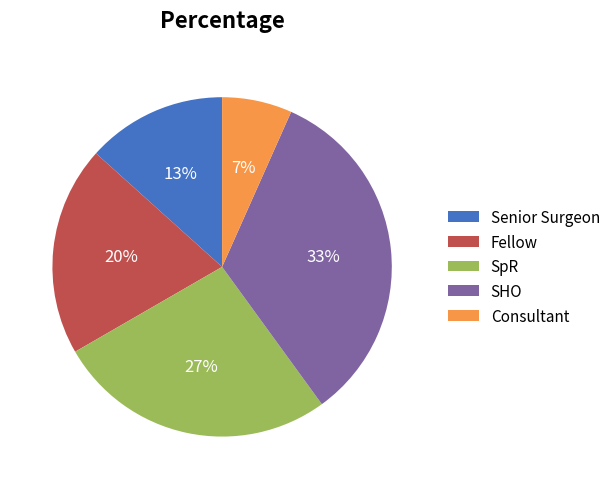

To the nearest percent, what percentage of the pie is Consultant?

7%